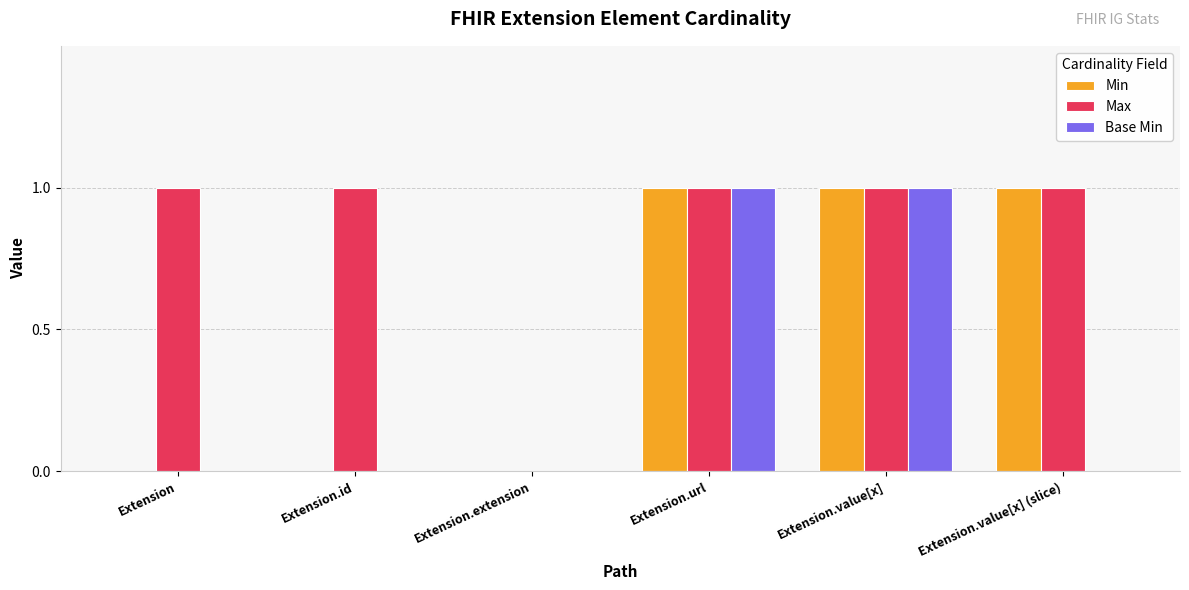

Is the value of Max at Extension greater than the value of Base Min at Extension.extension?

Yes